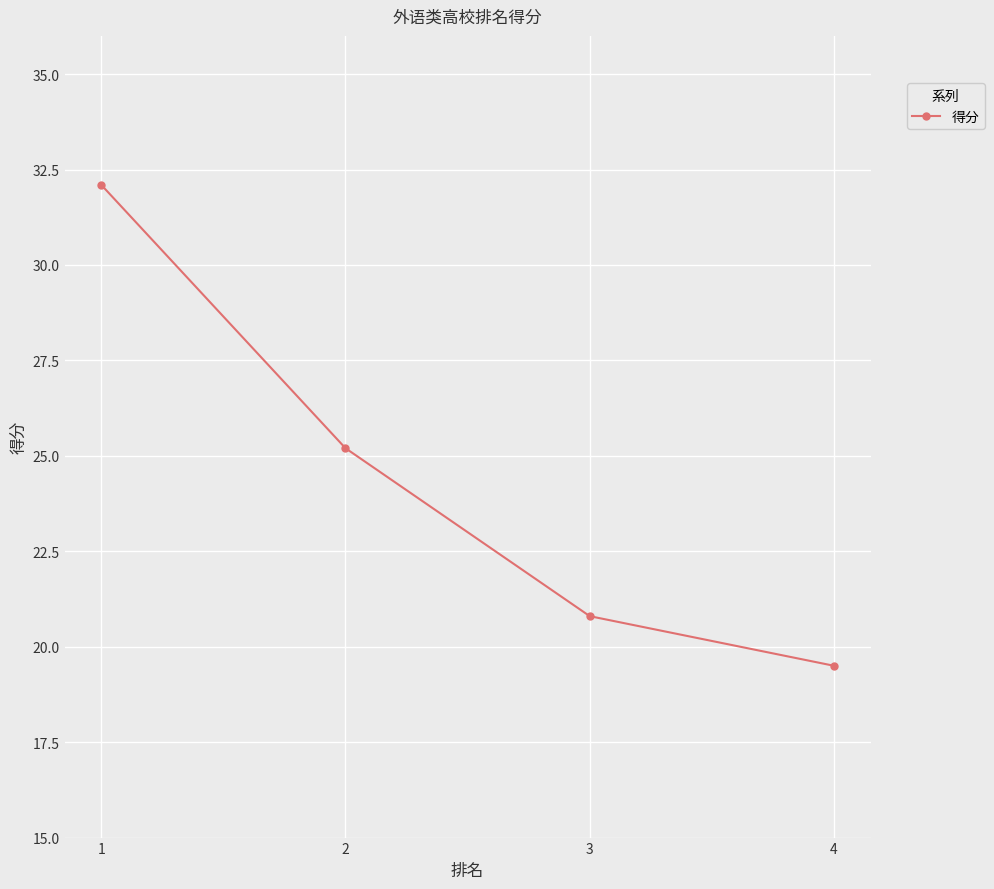

What is the difference between the second highest and second lowest values?

4.4